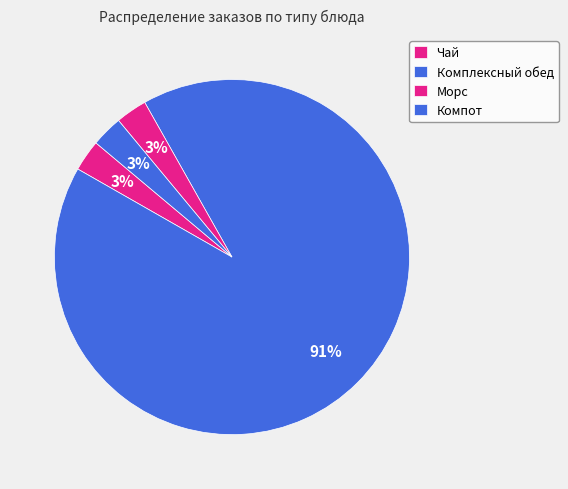

Between Чай and Компот, which is larger?

Чай